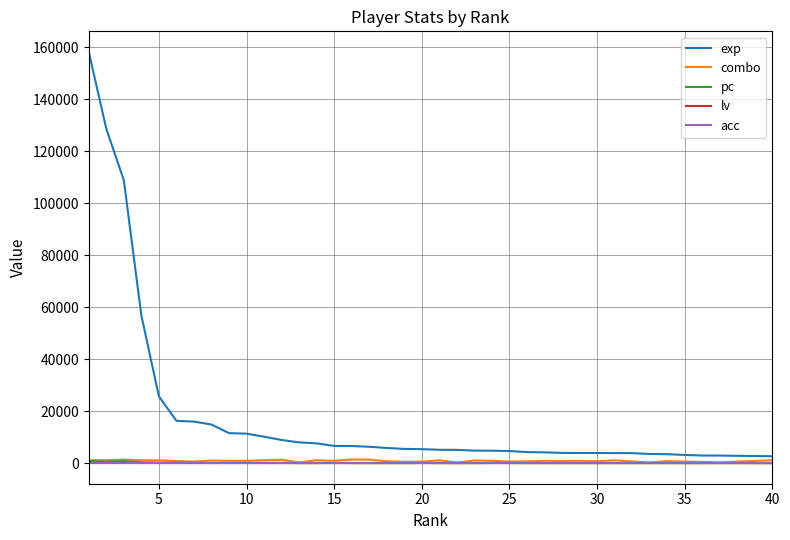

What is the maximum value shown in the chart?

158175.0